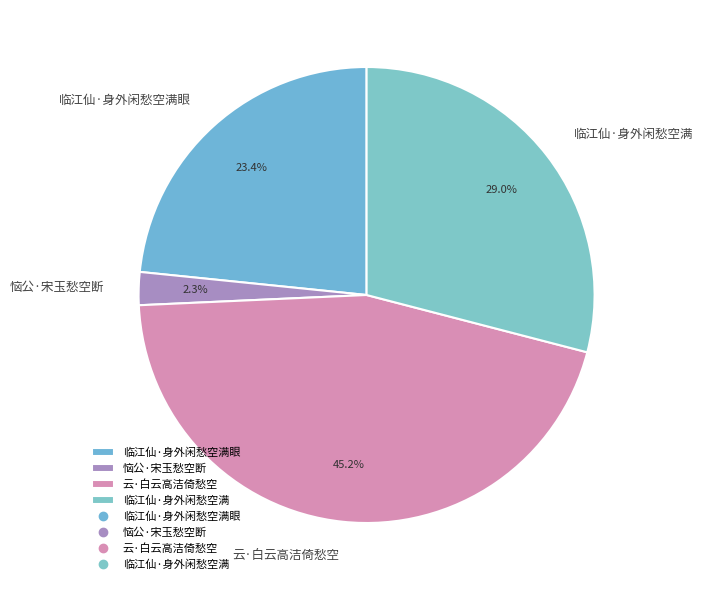

To the nearest percent, what is the average slice percentage?

25%